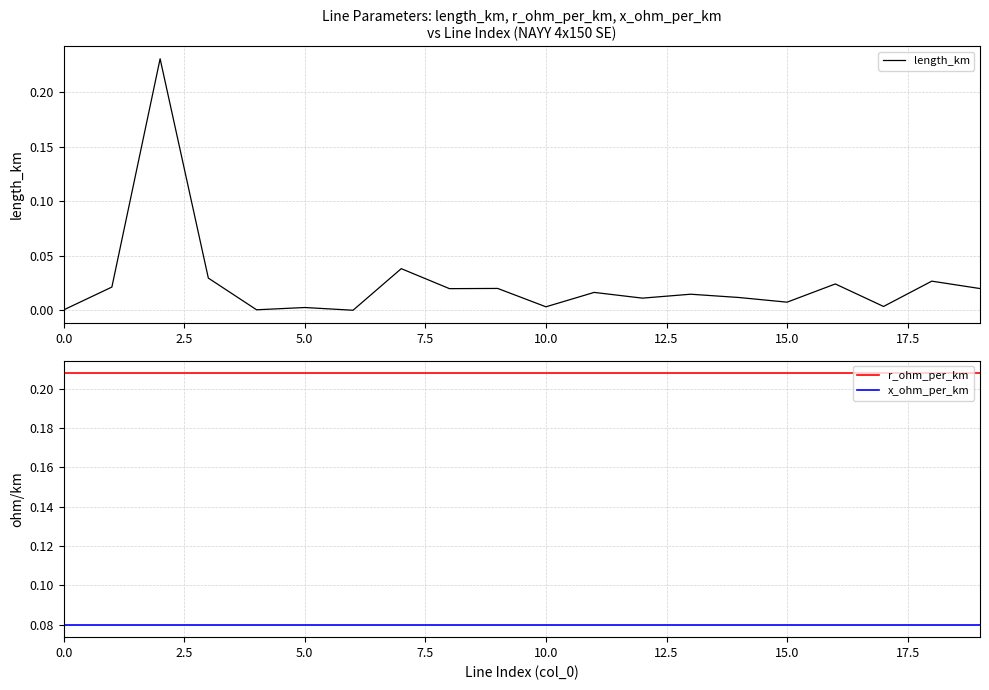

What is the highest value of the length_km series?

0.2